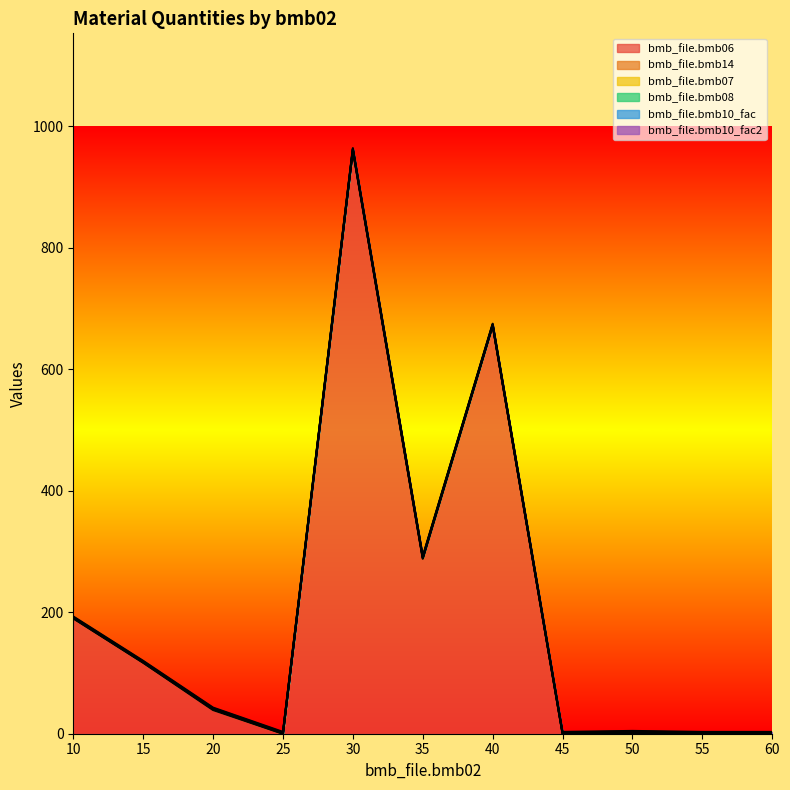

How many lines are shown in the chart?

6